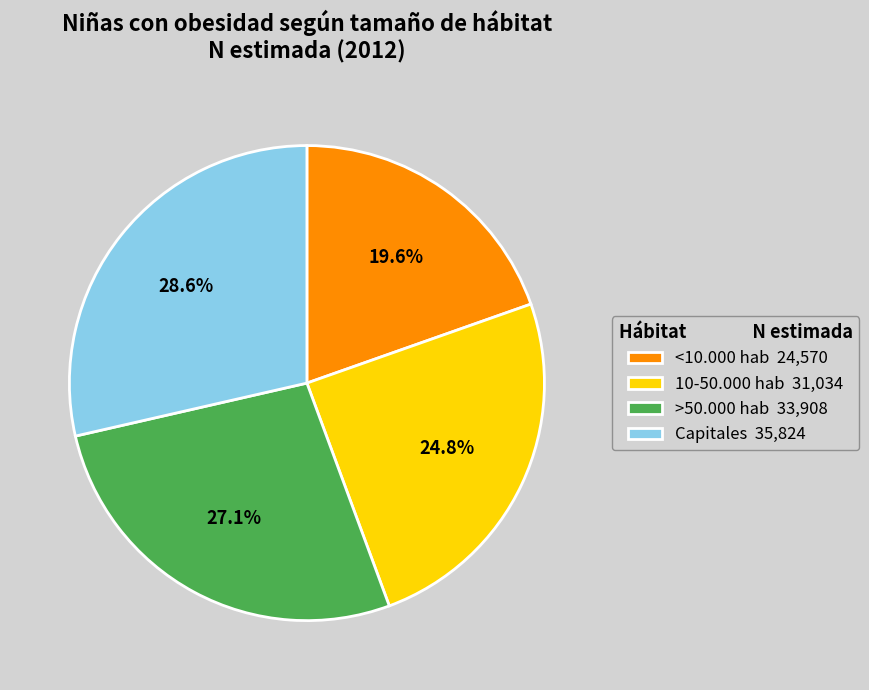

Count the number of slices in the pie.

4